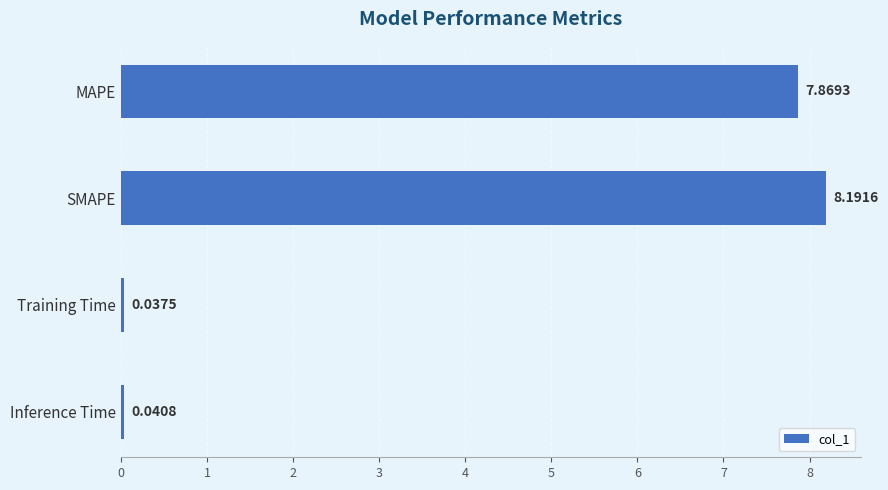

What is the difference between the maximum and minimum values?

8.2